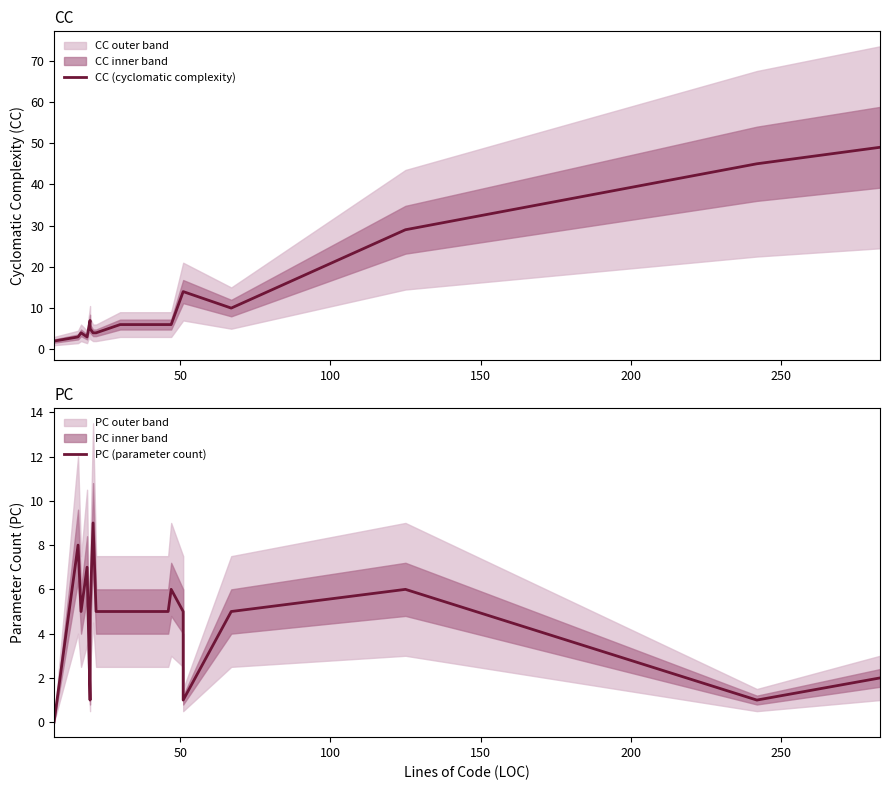

The PC (parameter count) series shows 3 at 100. True or false?

False